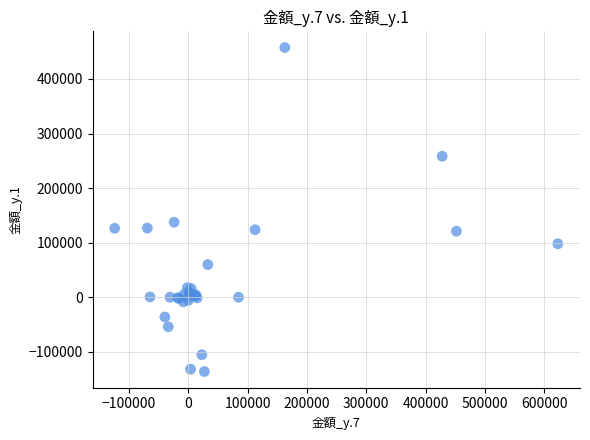

What Y value in the scatter plot is closest to 160736?

137448